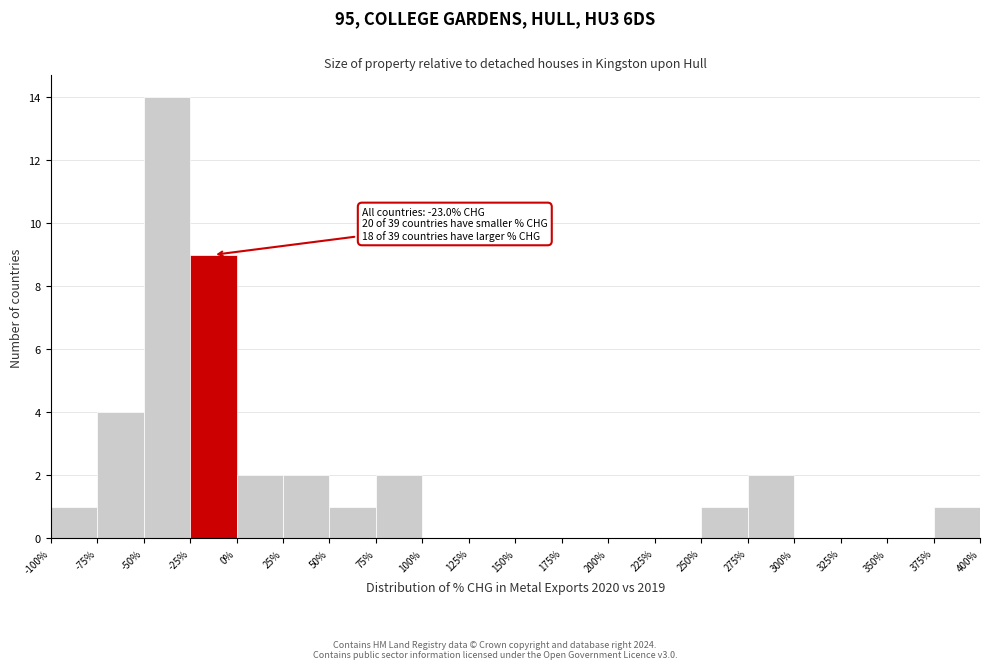

Which range on the x-axis has the tallest bar?

-50% to -25%